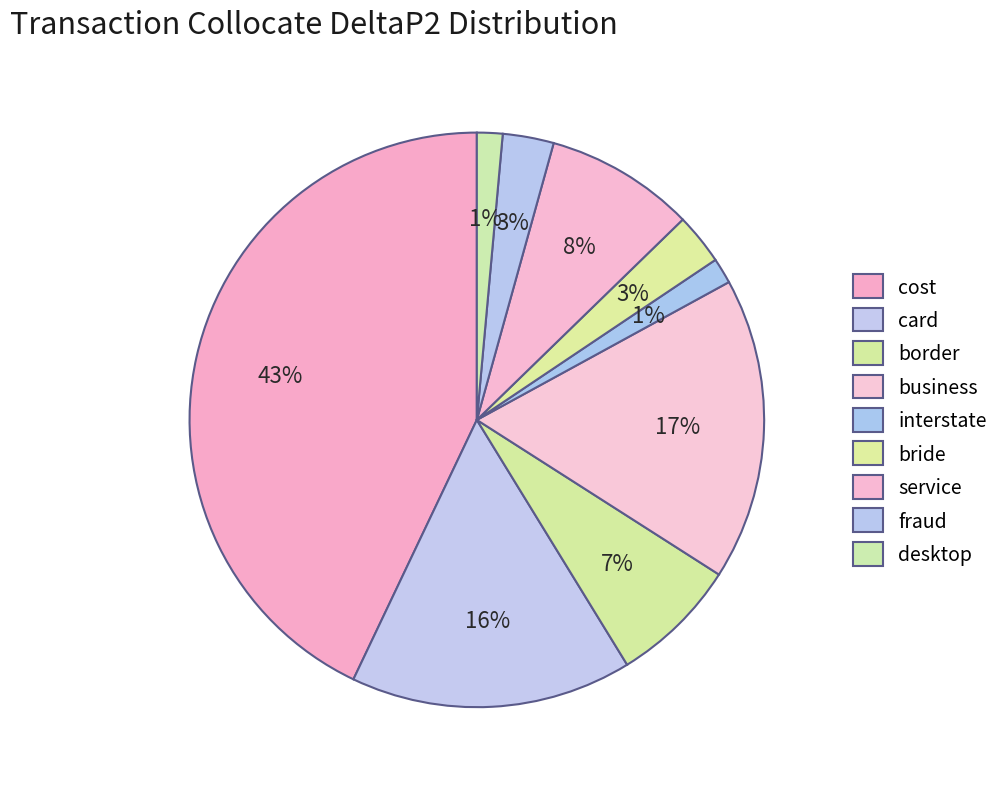

Is there any slice that represents more than half of the pie?

No